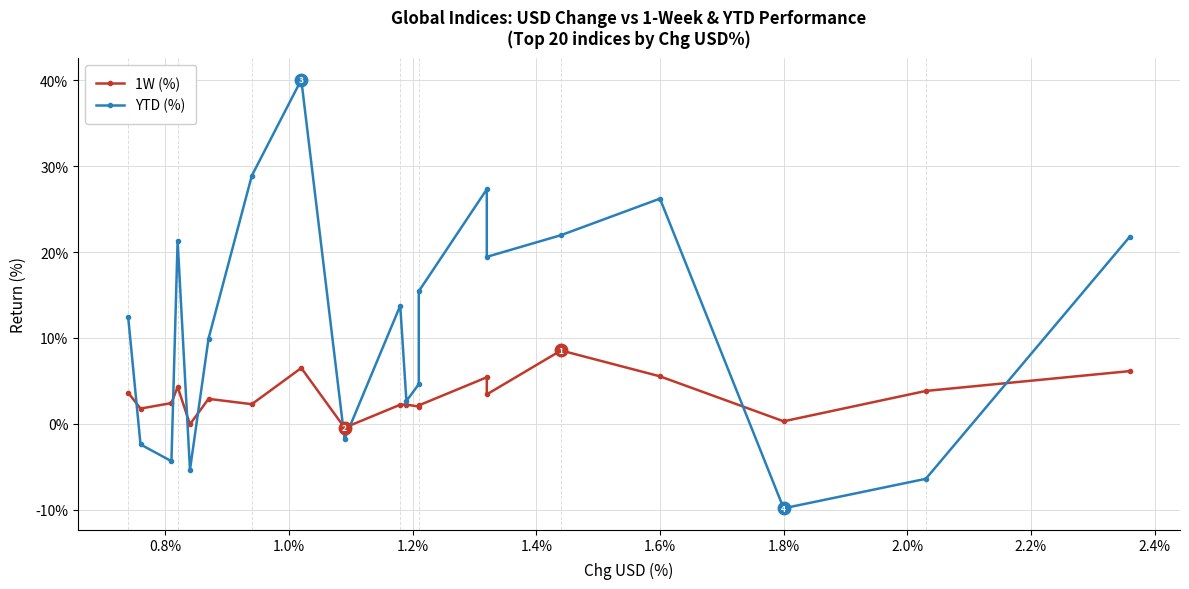

How many lines are shown in the chart?

2